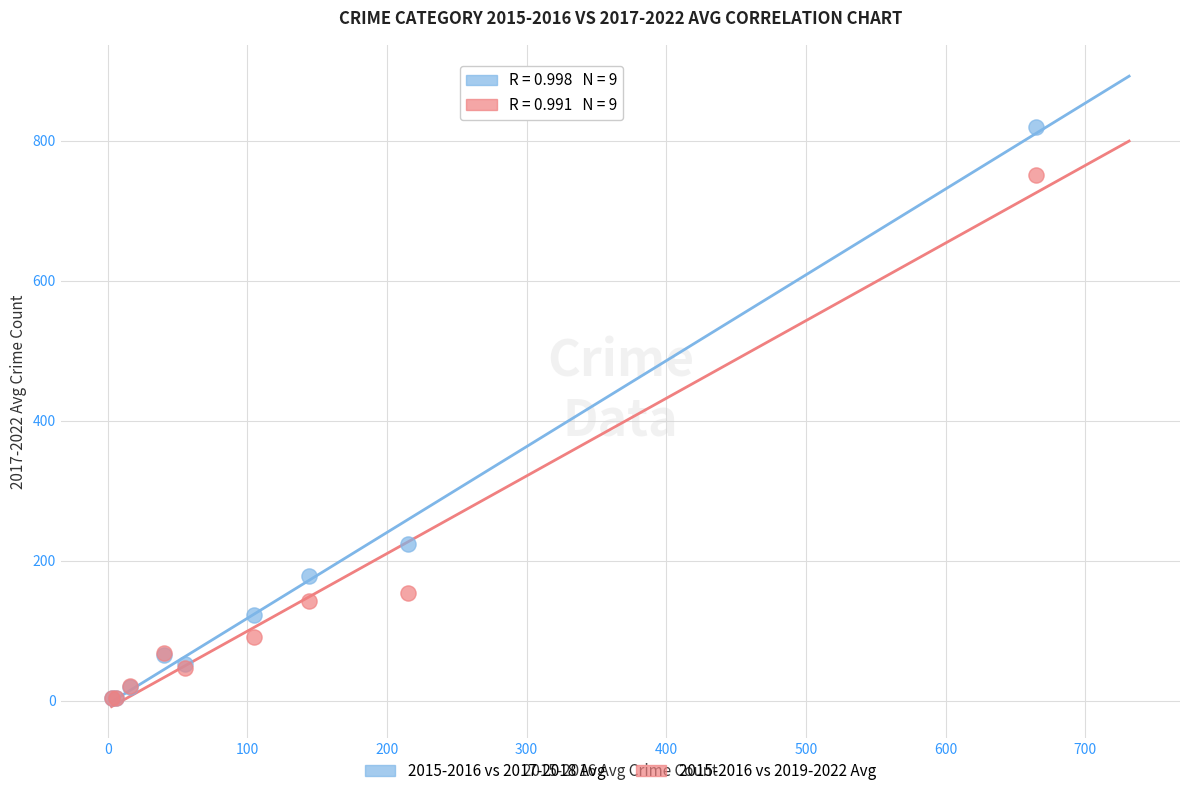

Across all series, what Y value is closest to 411?

224.5